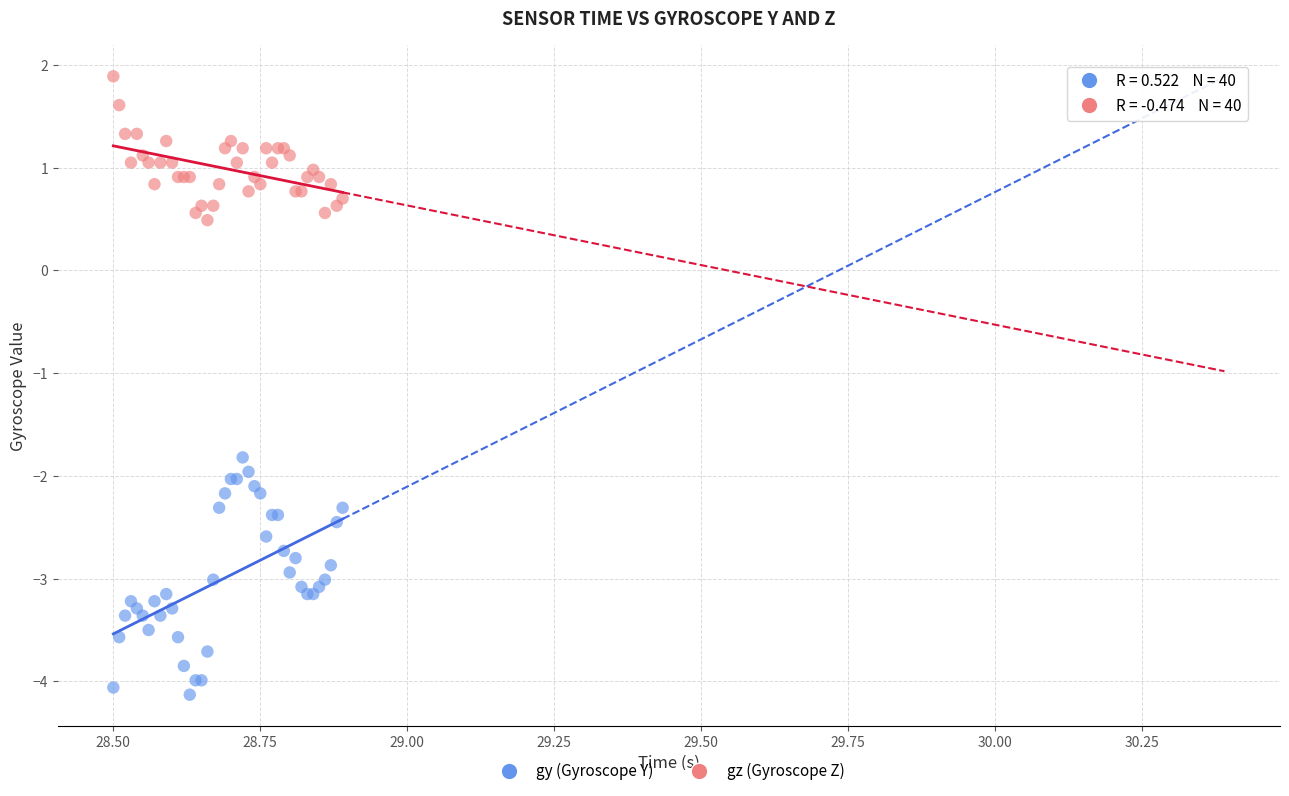

Which series has the widest spread of Y values?

gy (Gyroscope Y)